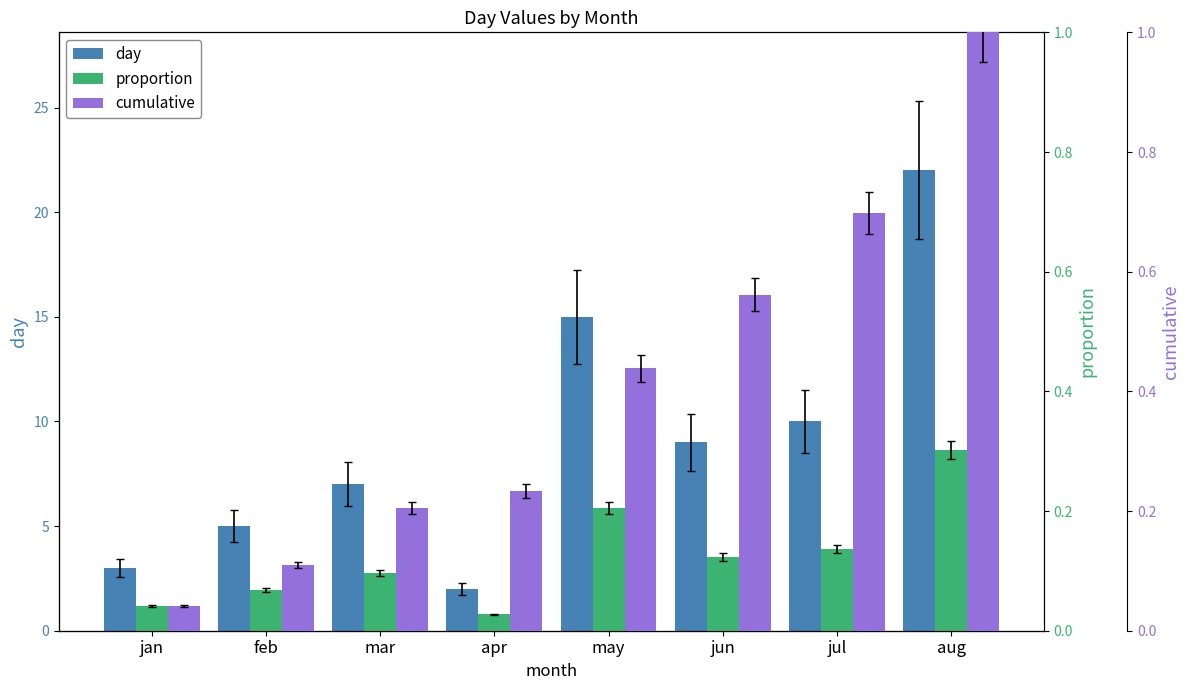

Are the bars grouped side by side (vs. stacked)?

Yes